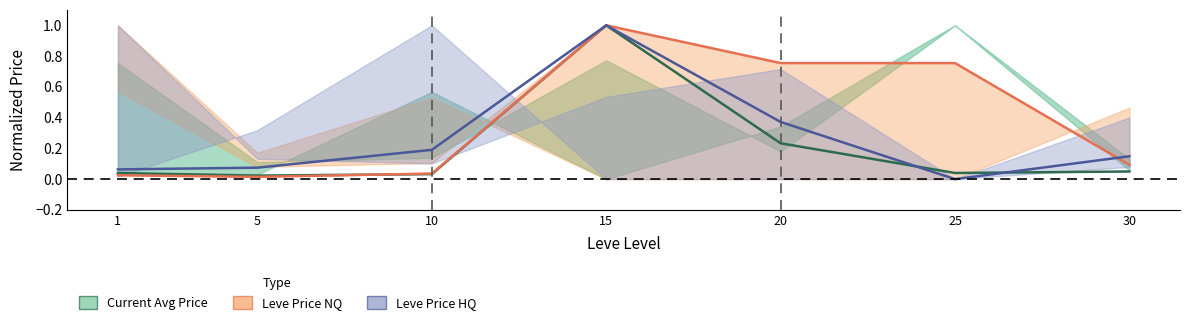

What is the difference between the Leve Price HQ values at 20 and 30?

0.2